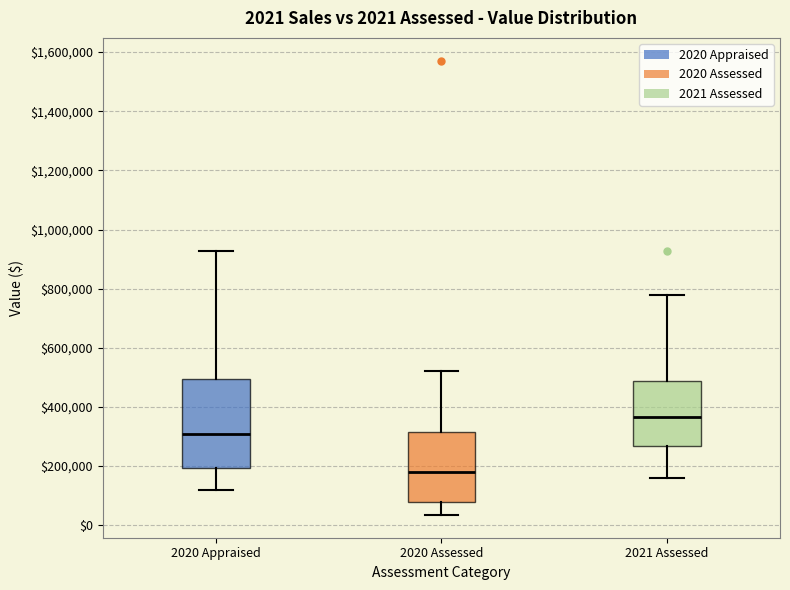

Which box's median line is the highest?

2021 Assessed